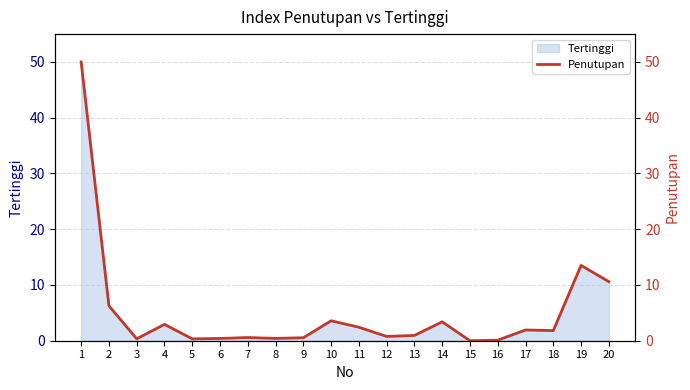

What is the difference between the second highest and minimum values?

13.5